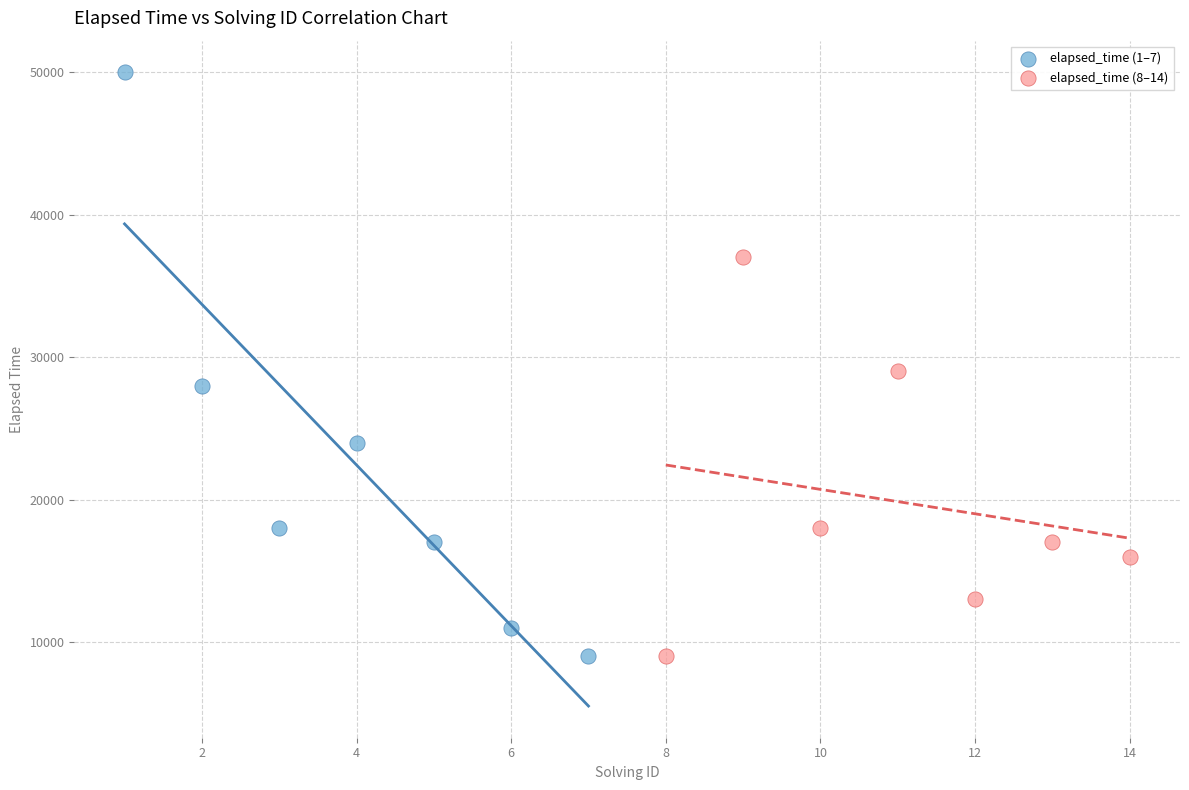

Which series contains the highest Y value?

elapsed_time (1–7)